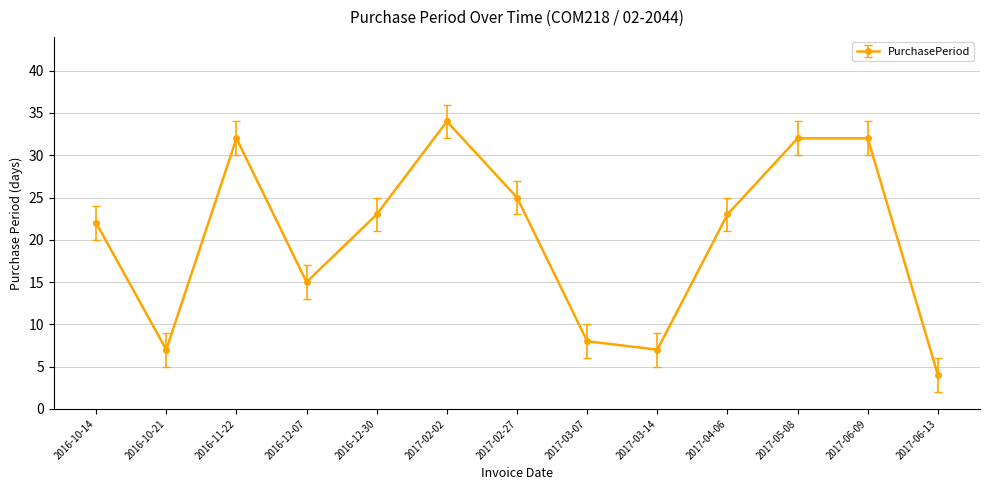

What is the average value?

20